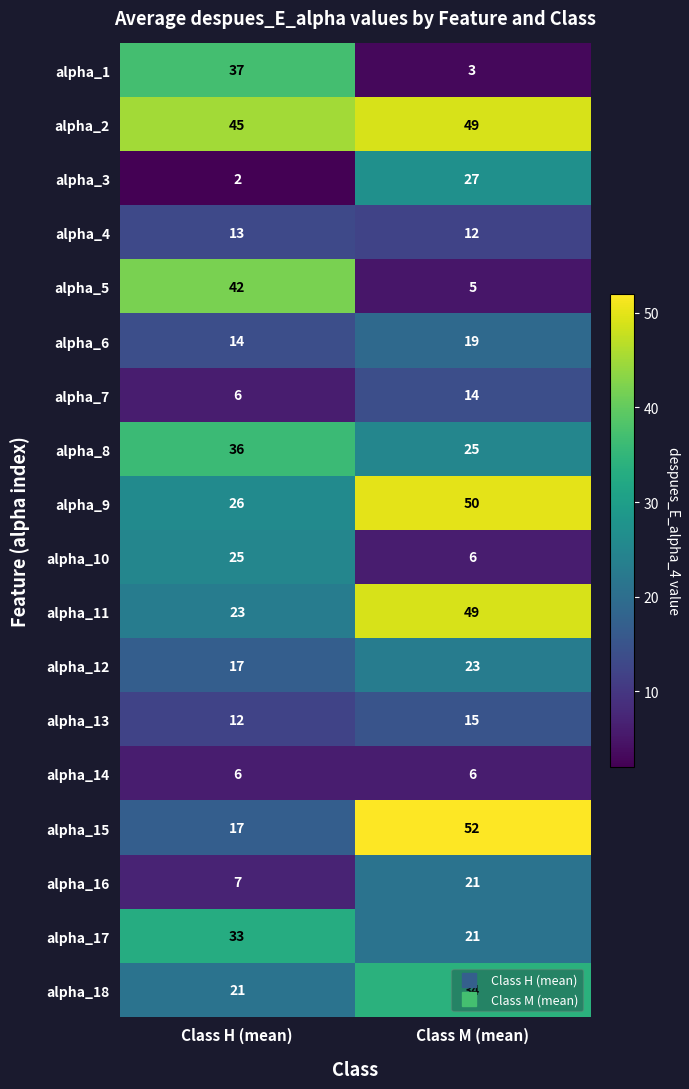

At which label is alpha_11 closest to 36?

Class H (mean)